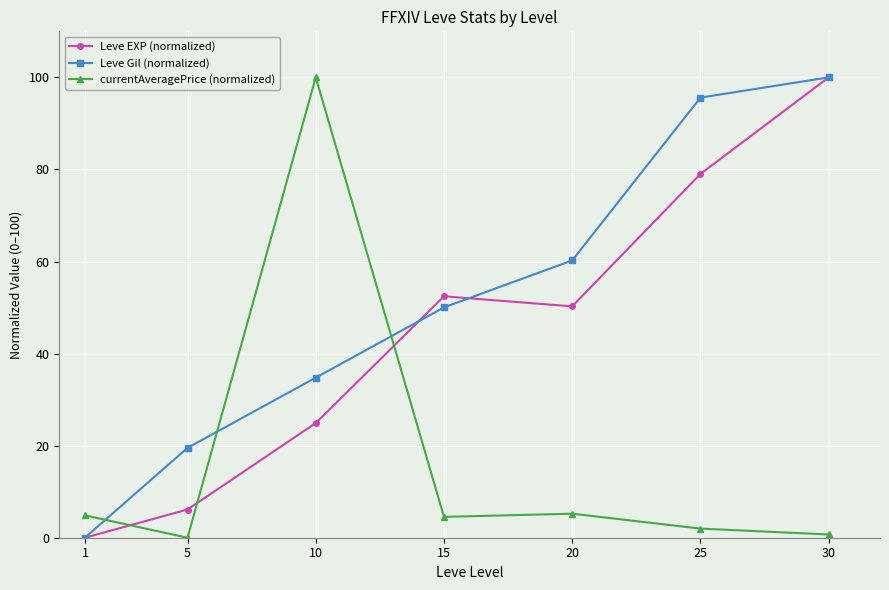

How many intersections are there between currentAveragePrice (normalized) and Leve Gil (normalized)?

3